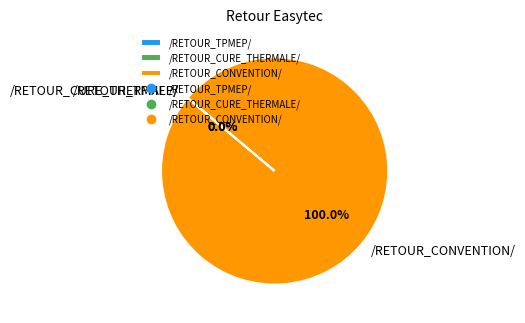

Combined, do /RETOUR_TPMEP/ and /RETOUR_CURE_THERMALE/ account for over 50%?

No